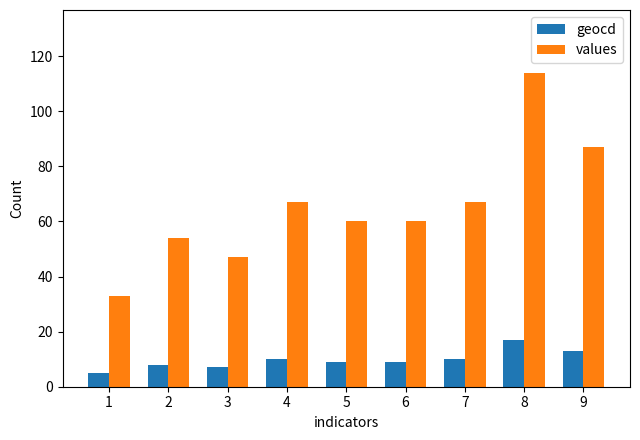

Which series has the largest range (max minus min)?

values